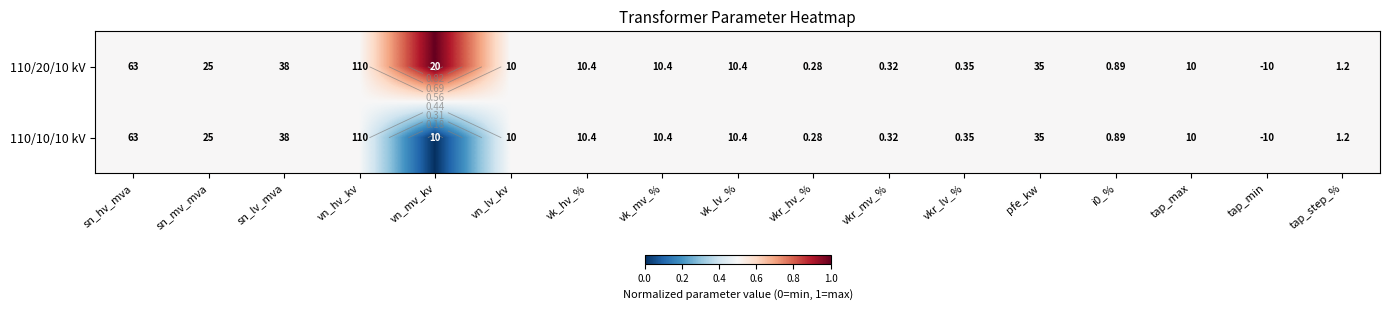

Is it true that 110/20/10 kV equals 0.9 at i0_%?

False